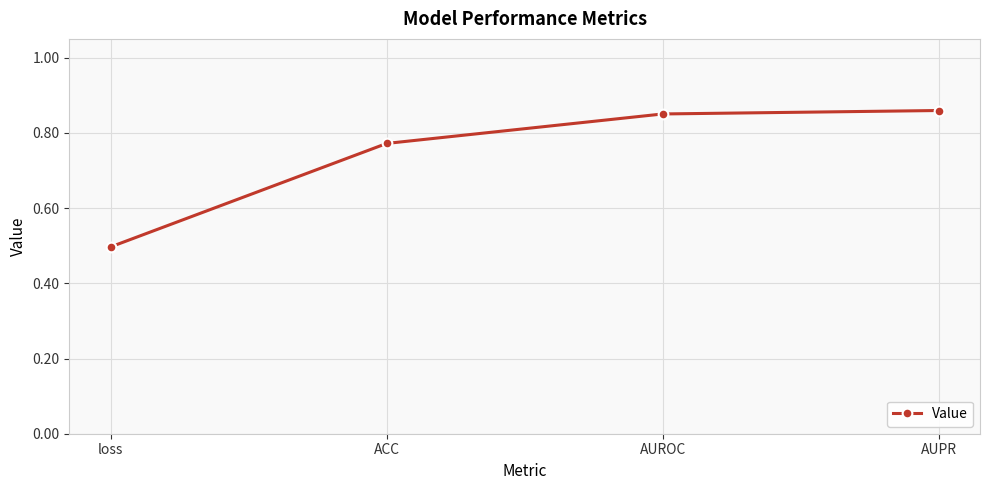

How many categories are shown in the chart?

4